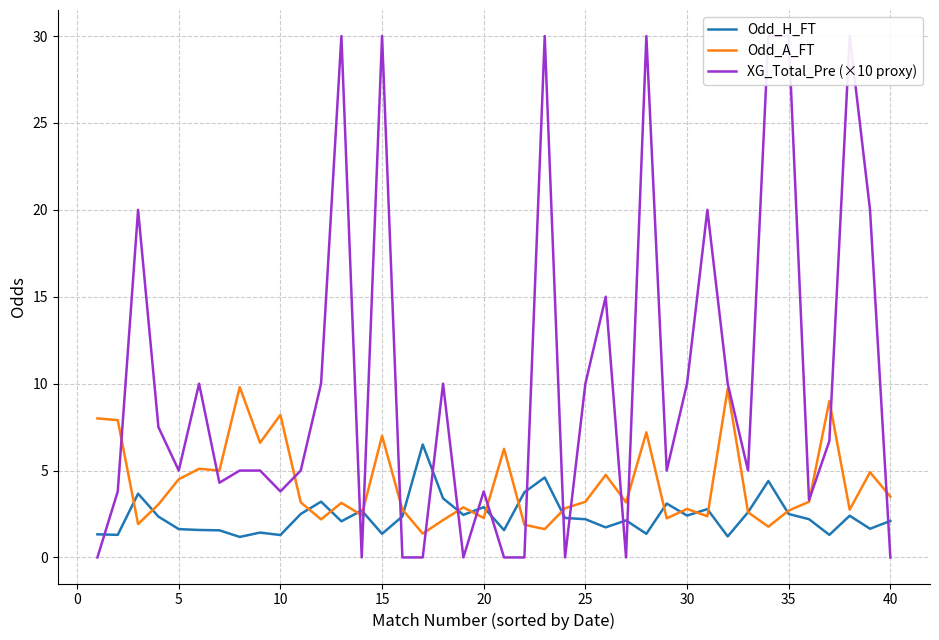

List the series in order of their peak value, highest first.

XG_Total_Pre (×10 proxy), Odd_A_FT, Odd_H_FT